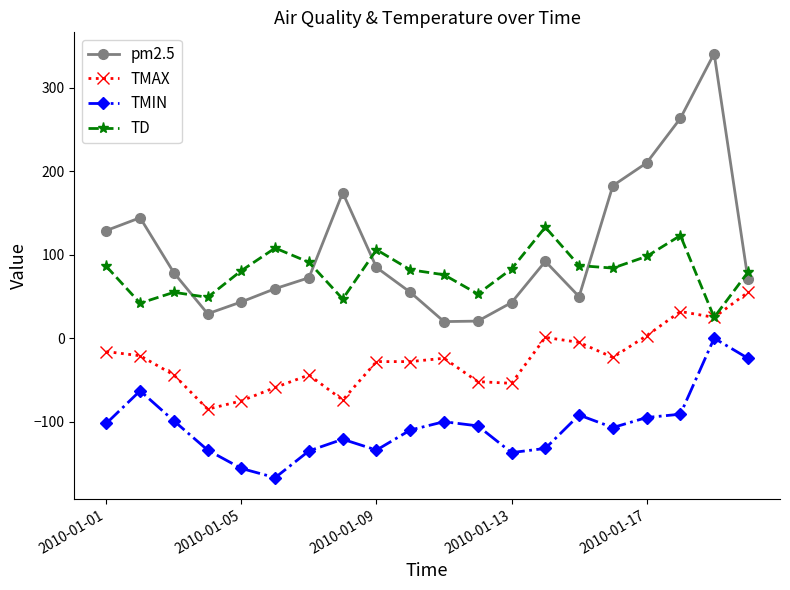

Which series has the largest total across all categories?

pm2.5